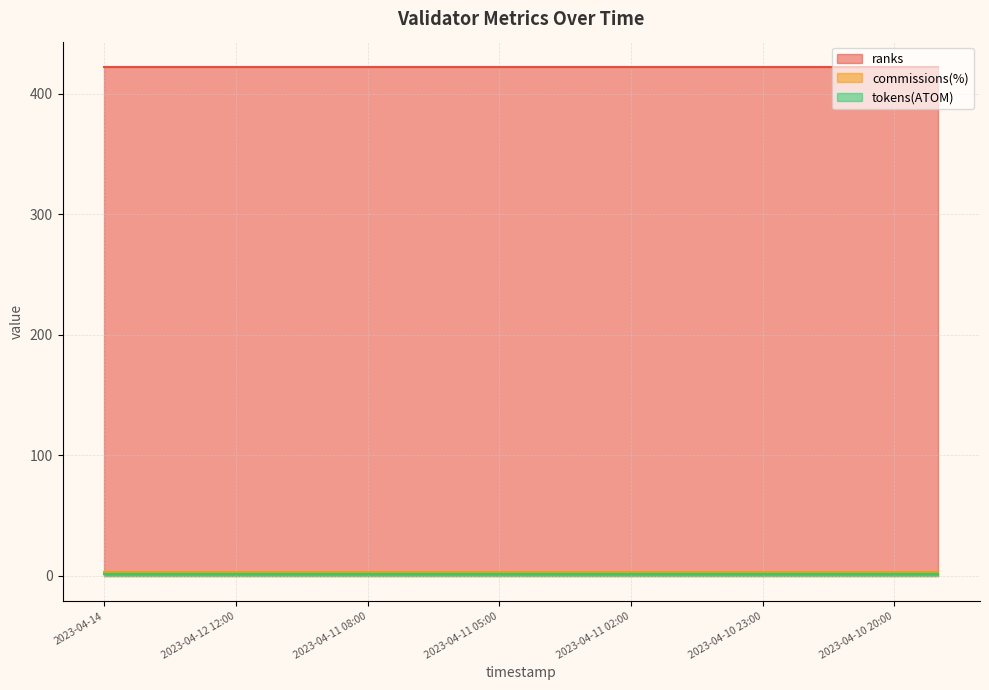

What are all the series names shown in the legend?

ranks, tokens(ATOM), commissions(%)